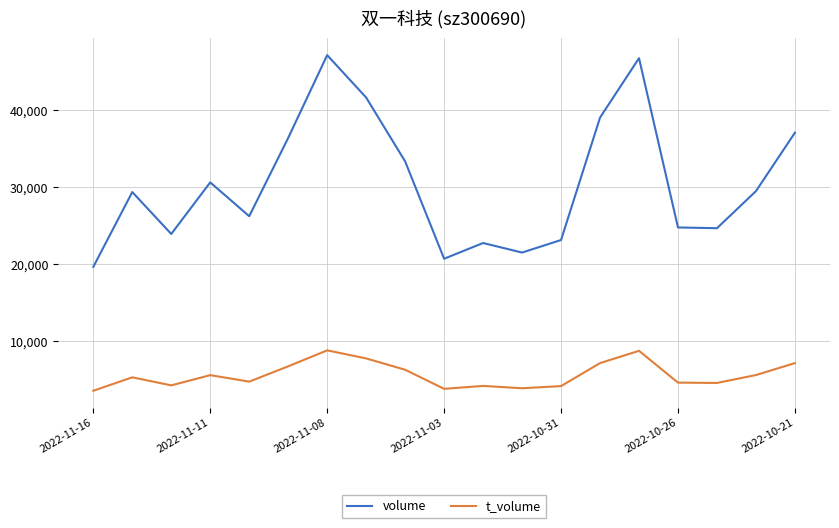

List the series in order of their overall mean, lowest first.

t_volume, volume